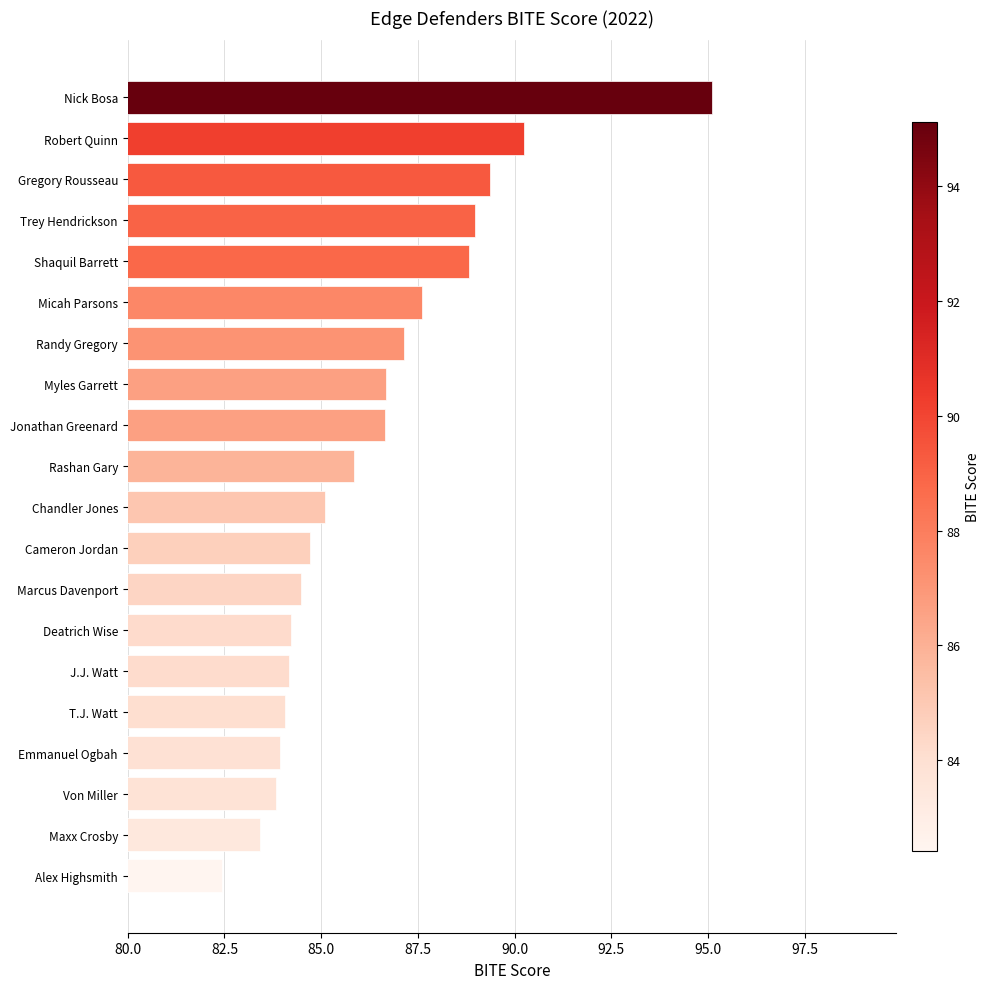

Which label corresponds to the largest value in the chart?

Nick Bosa